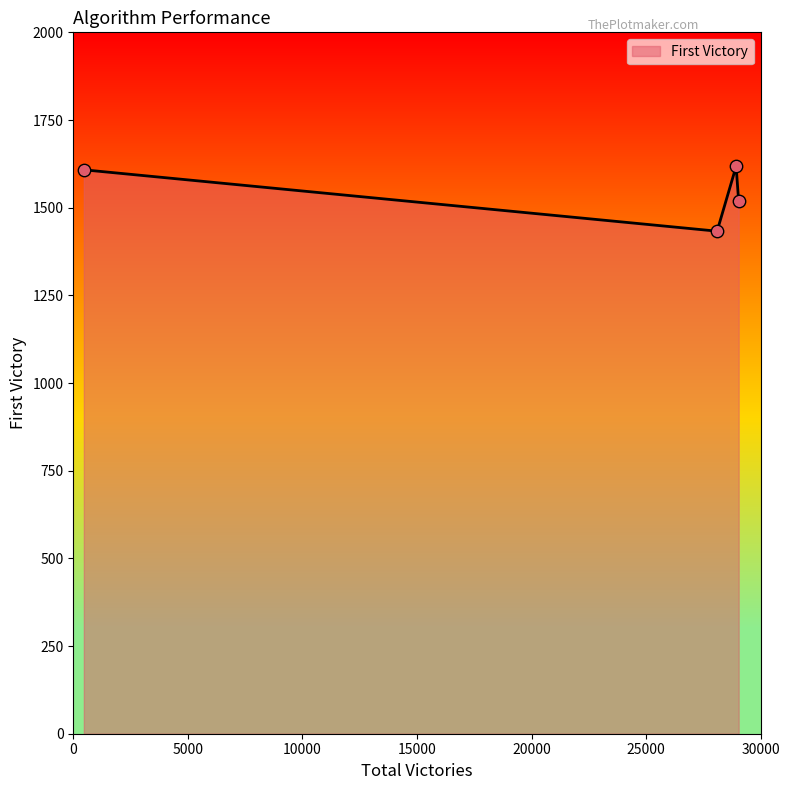

How many interior local valleys (lower than both neighbors) does the data have?

1